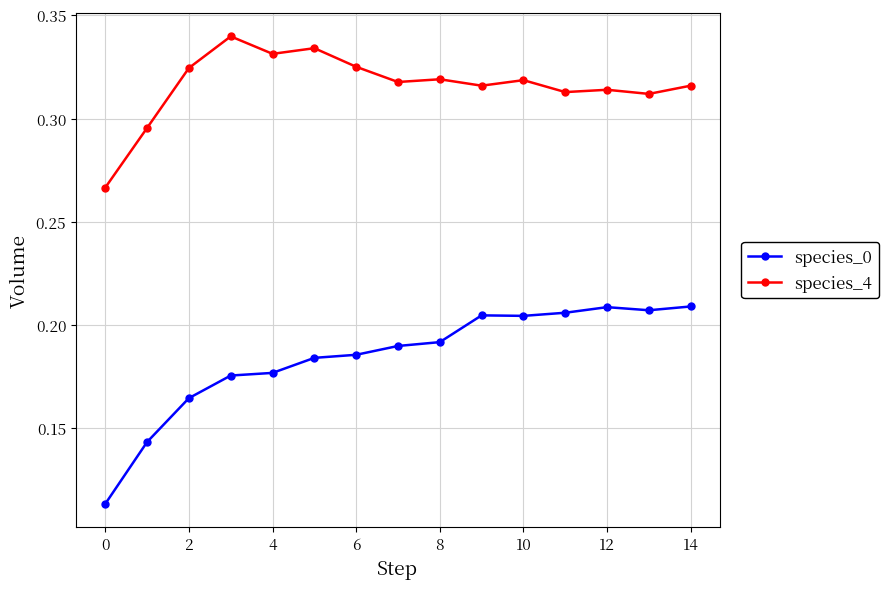

Count the species_4 values in the range 0 to 1.

15